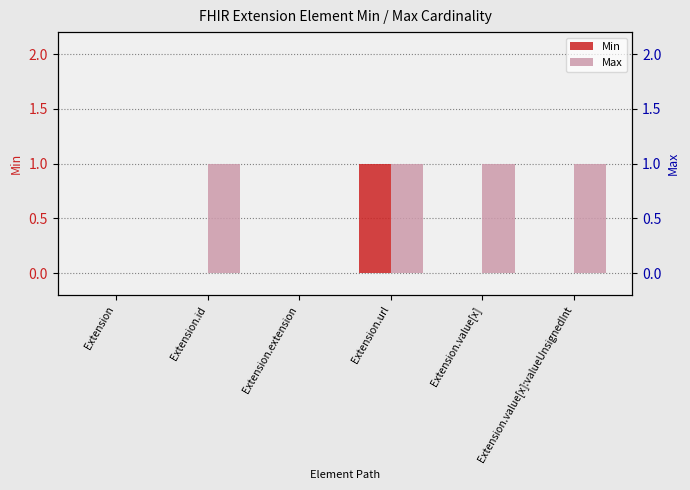

At which label is Max closest to 0?

Extension